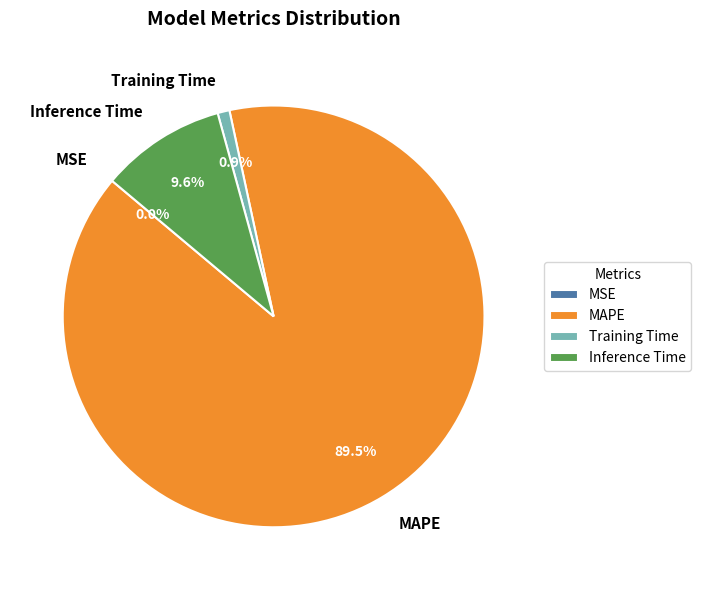

What portion of the pie excludes MAPE?

10.5%